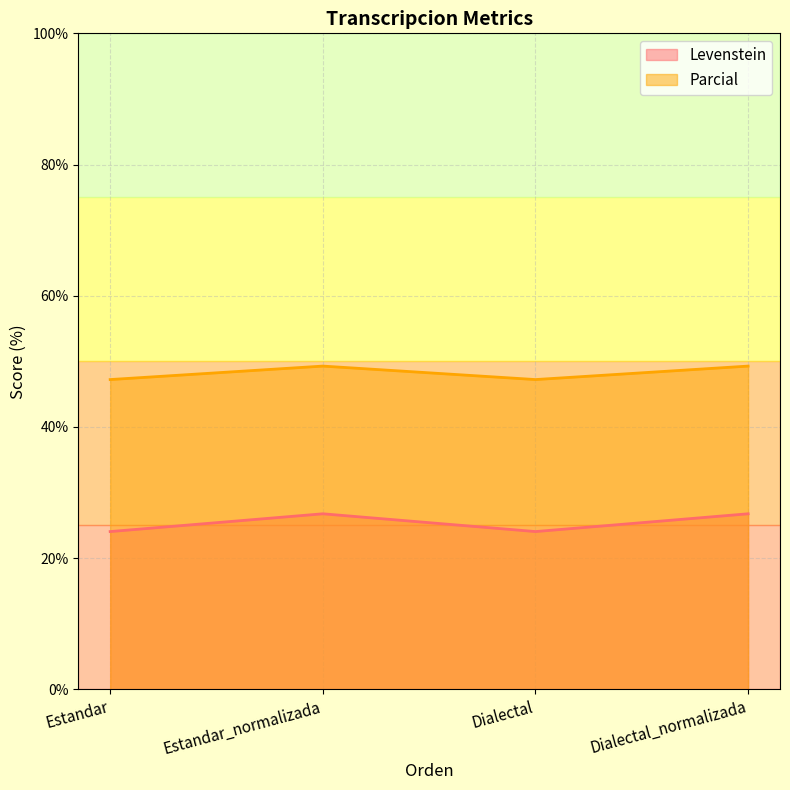

True or false: Parcial and Levenstein intersect in this chart.

False